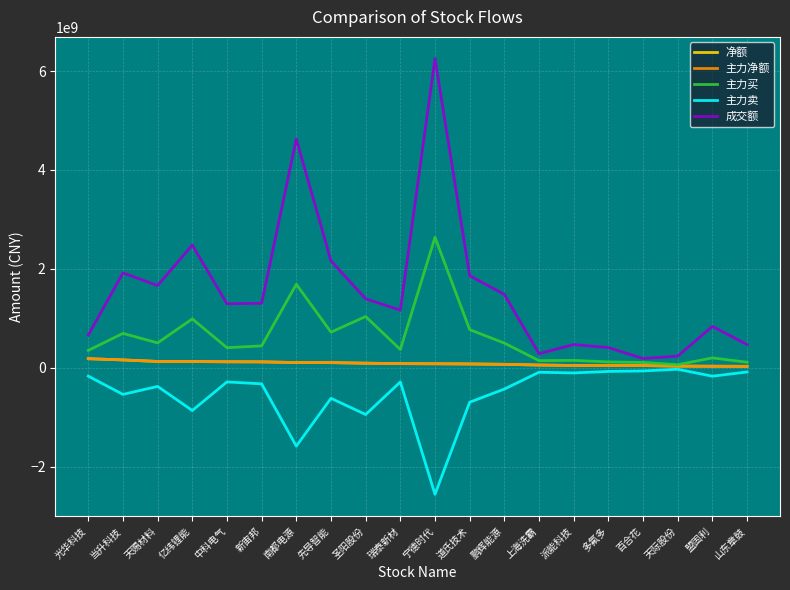

What is the value of the 主力卖 point at the 11th from the left?

-2556203679